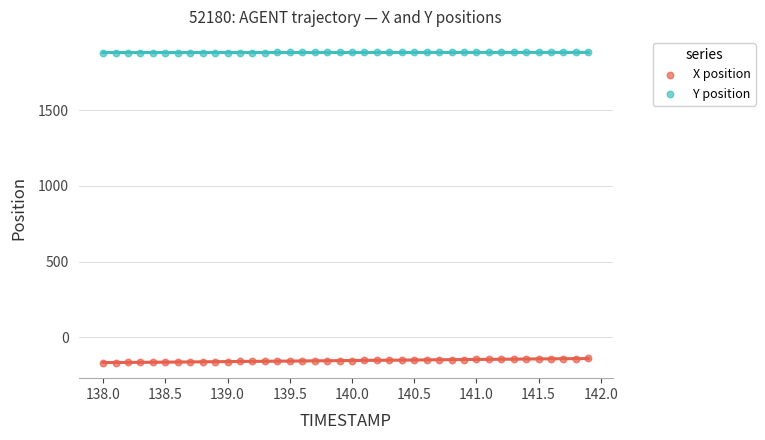

Which series reaches the maximum Y coordinate?

Y position